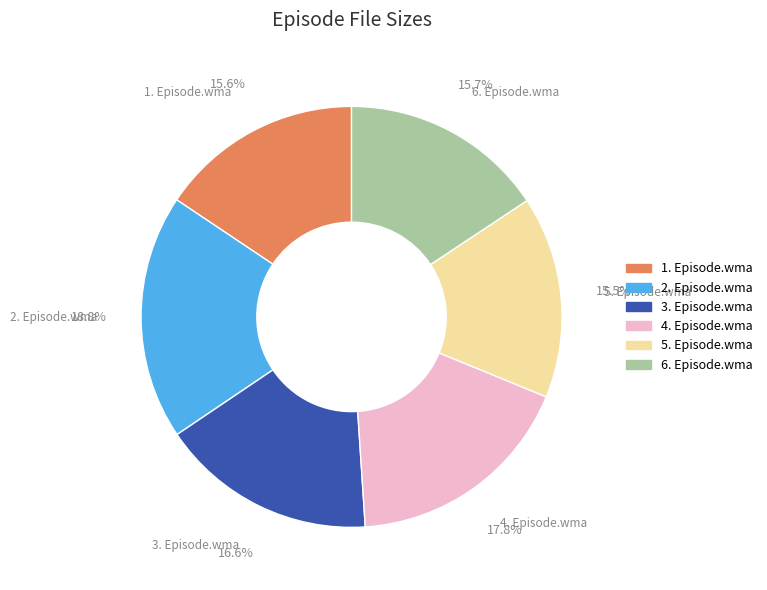

Count the number of slices in the pie.

6